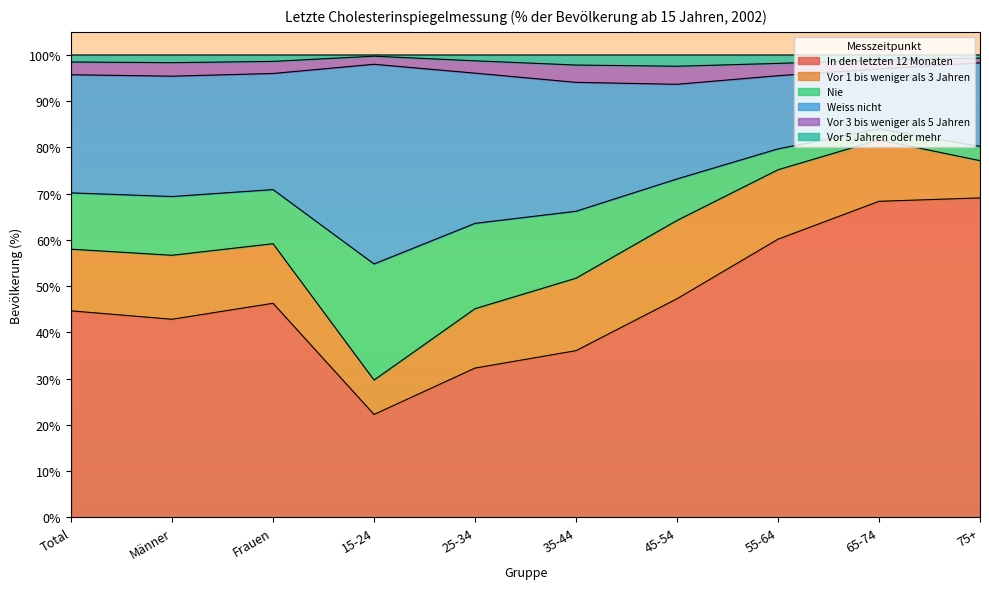

At which category is the sum across all series the highest?

65-74